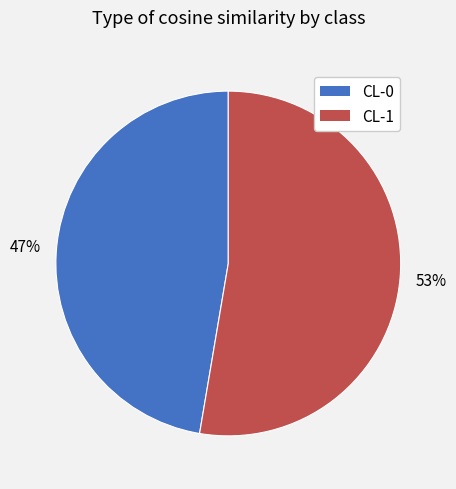

Which category has the smallest portion of the pie?

CL-0